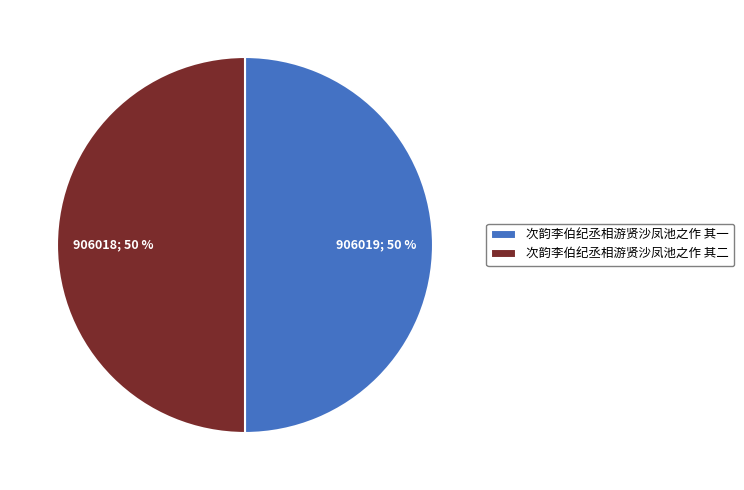

Is it true that 次韵李伯纪丞相游贤沙凤池之作 其一 is 56% of the pie?

False